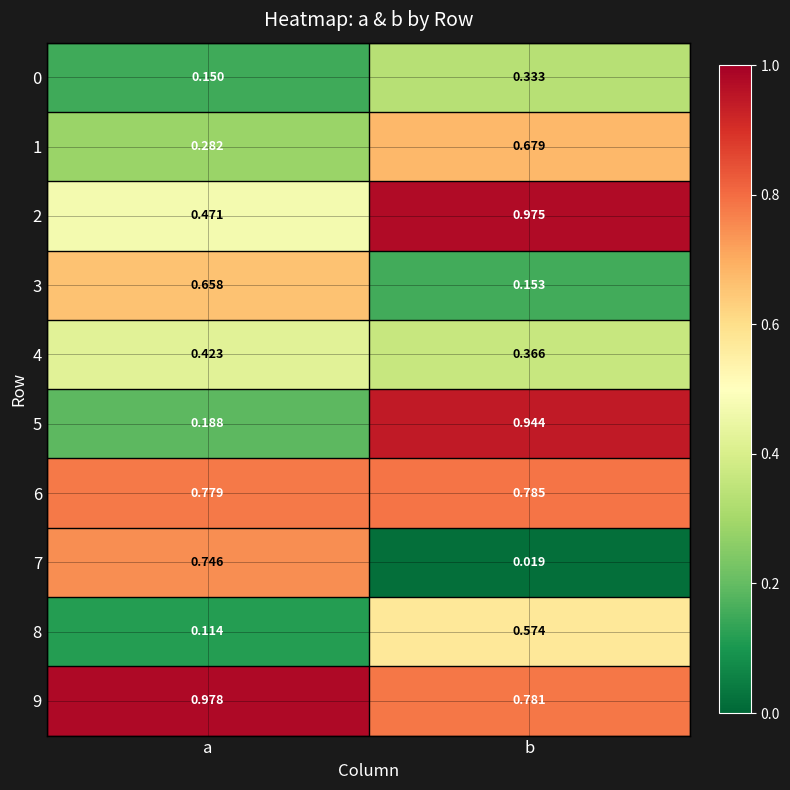

Which series has the largest total across all categories?

9